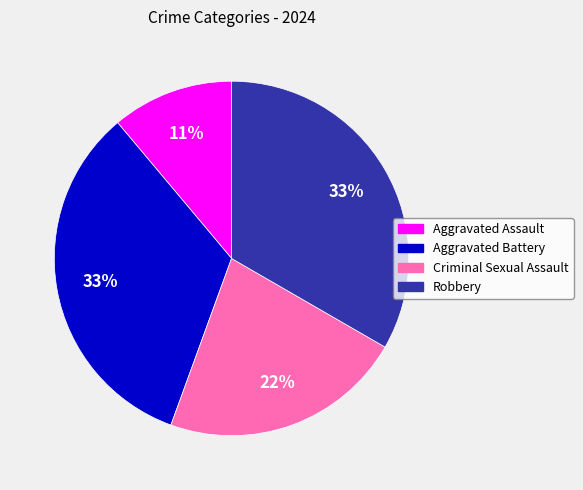

How many segments does this pie chart have?

4